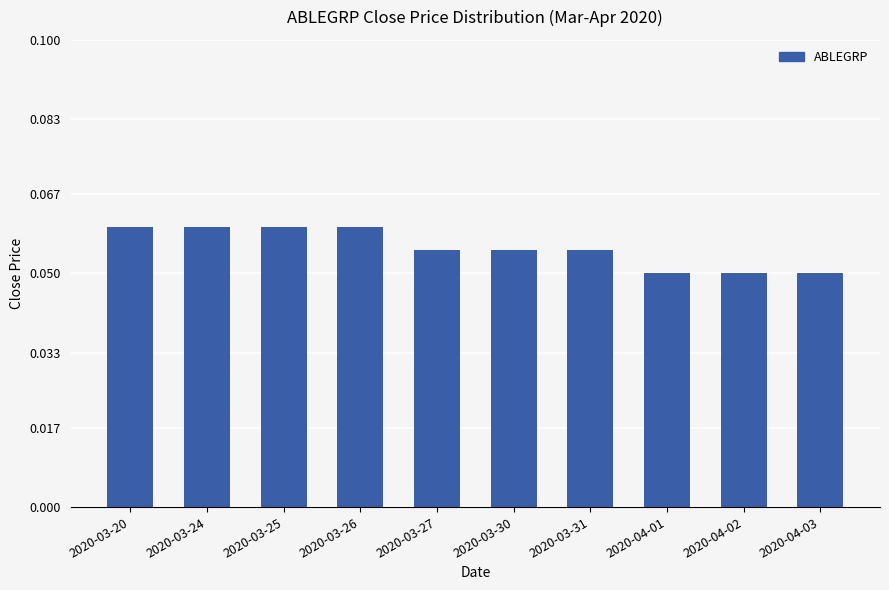

Count the values in the range 0 to 1.

10